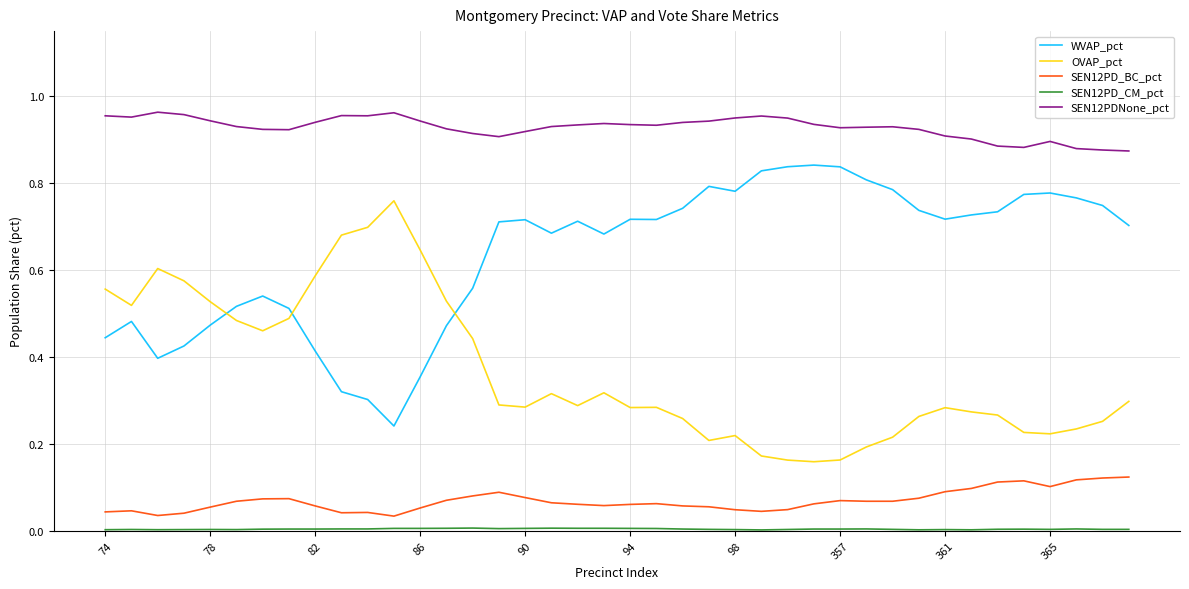

Which series has the largest total across all categories?

SEN12PDNone_pct